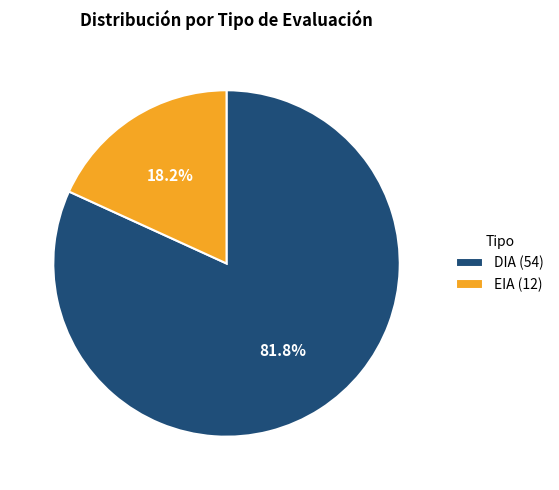

Count the number of slices in the pie.

2